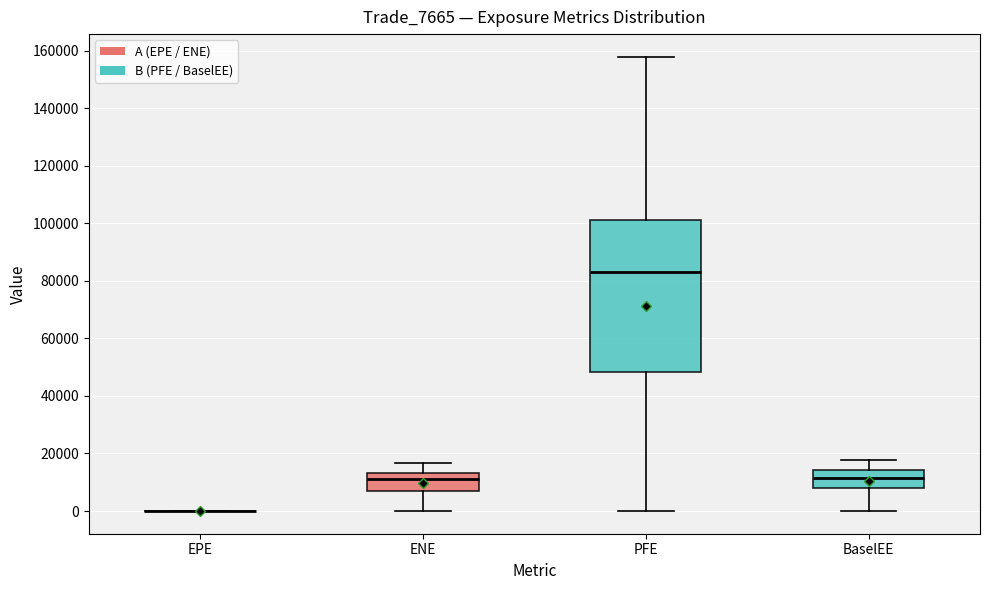

Reading left to right, read every box against the y-axis: the position of its median line, the range the box covers, and the ends of its whiskers. The values are not printed on the chart, so give them approximately, as read against the axis.

EPE: box collapsed to a line at 0, whiskers 0 to 0
ENE: median 12000, box 8000 to 14000, whiskers 0 to 16000
PFE: median 84000, box 48000 to 102000, whiskers 0 to 158000
BaselEE: median 12000, box 8000 to 14000, whiskers 0 to 18000